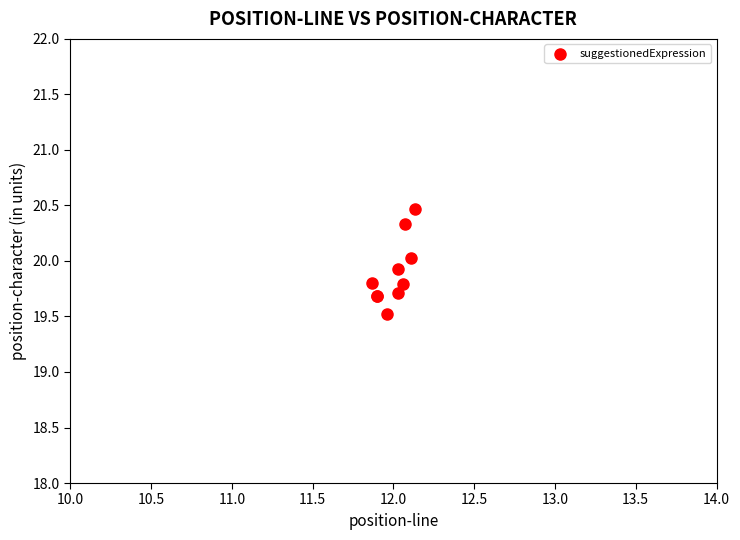

What Y value in the scatter plot is closest to 19?

19.5